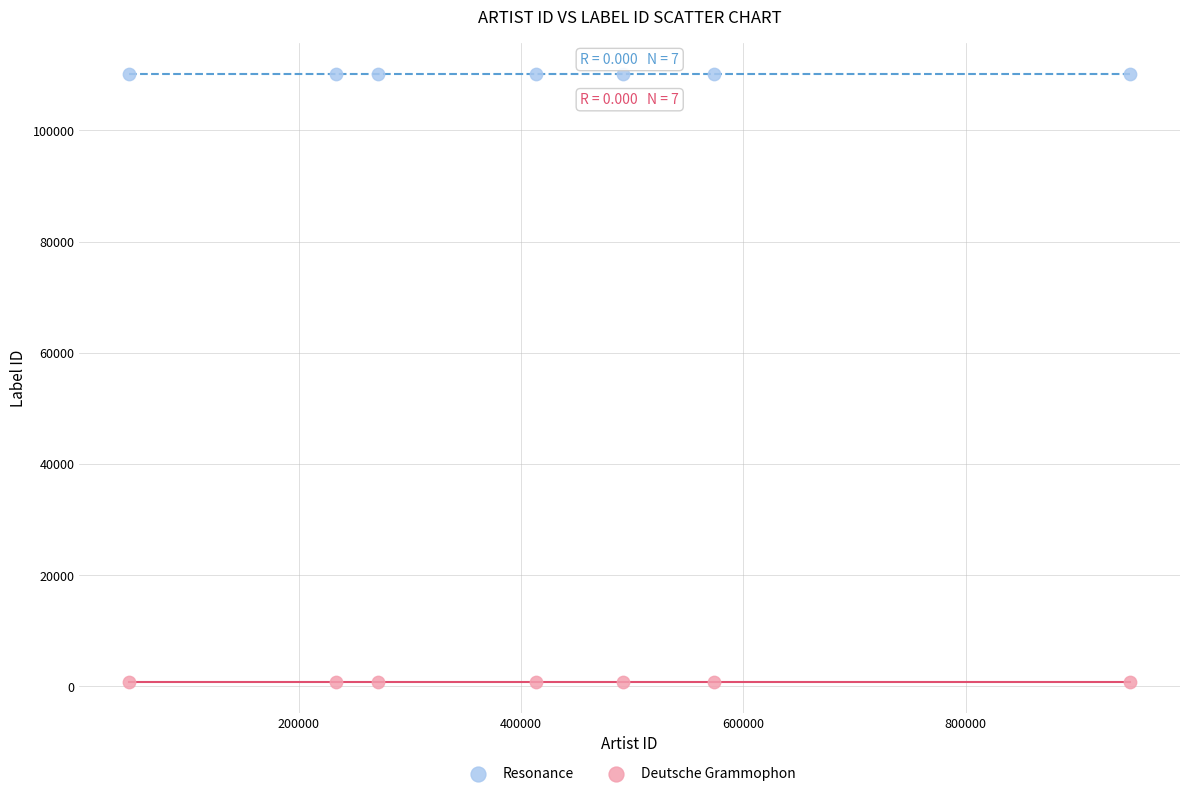

Which series contains the highest Y value?

Resonance